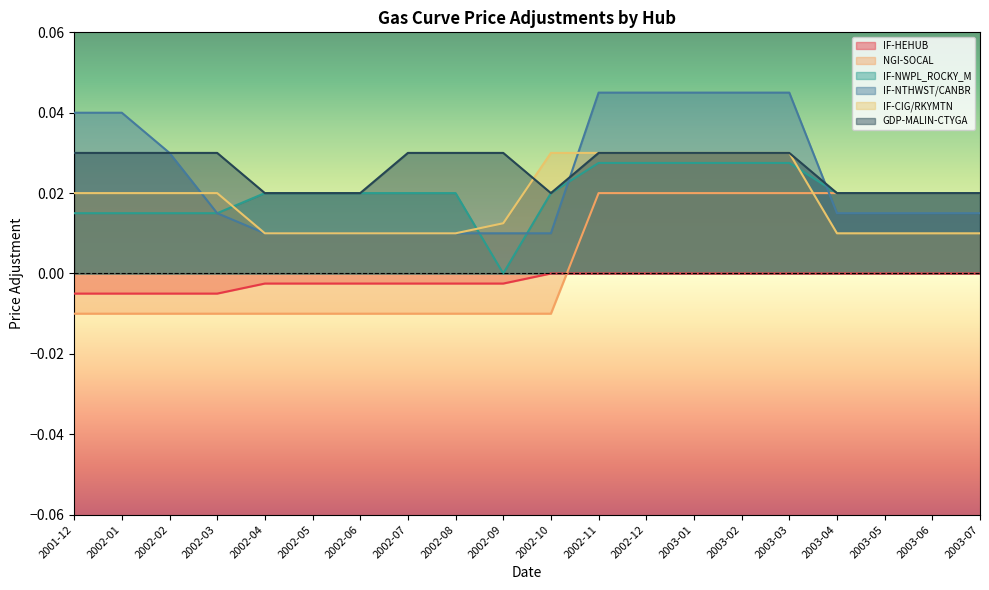

True or false: IF-NTHWST/CANBR and NGI-SOCAL intersect in this chart.

True